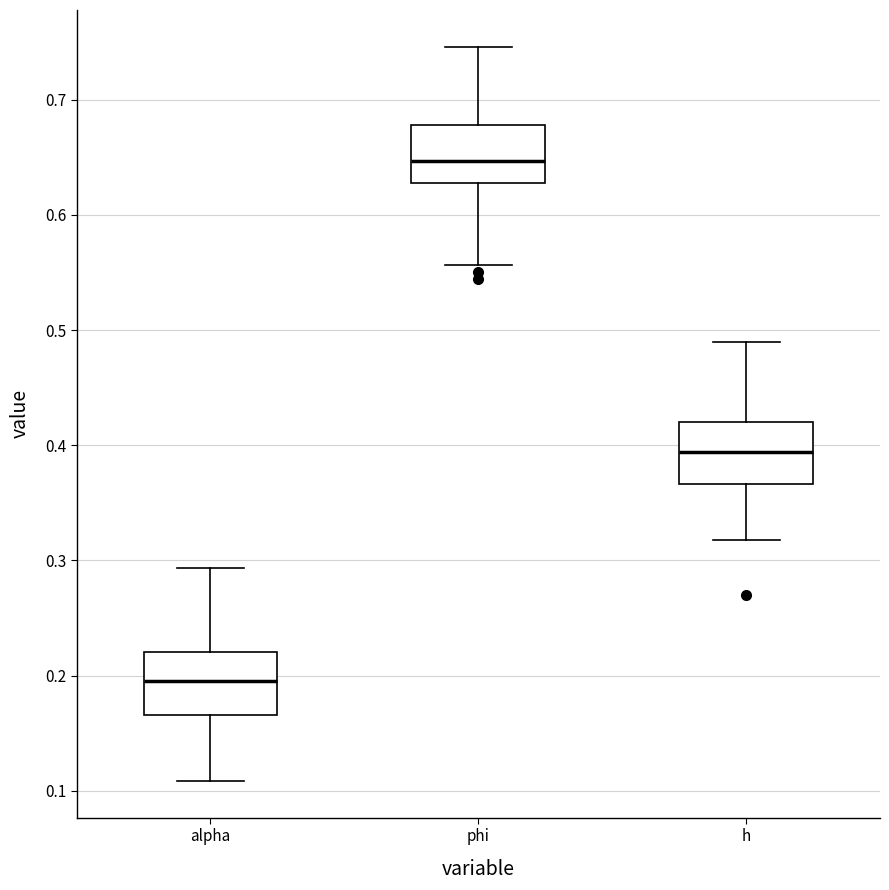

Reading left to right, read every box against the y-axis: the position of its median line, the range the box covers, and the ends of its whiskers. The values are not printed on the chart, so give them approximately, as read against the axis.

alpha: median 0.20, box 0.17 to 0.22, whiskers 0.11 to 0.29
phi: median 0.65, box 0.63 to 0.68, whiskers 0.56 to 0.75
h: median 0.39, box 0.37 to 0.42, whiskers 0.32 to 0.49